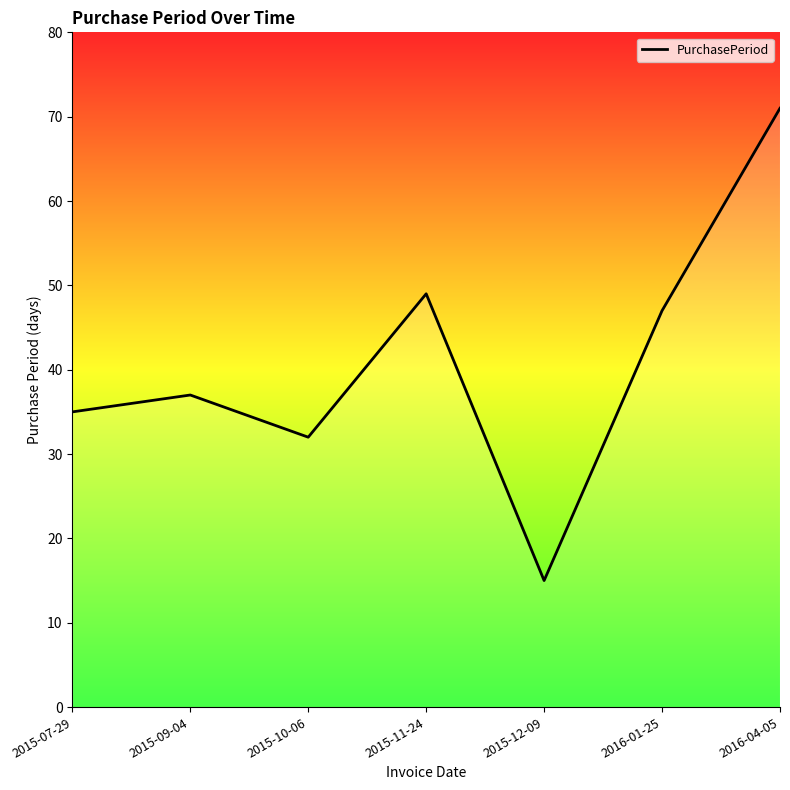

What position from the right is 2015-07-29?

7